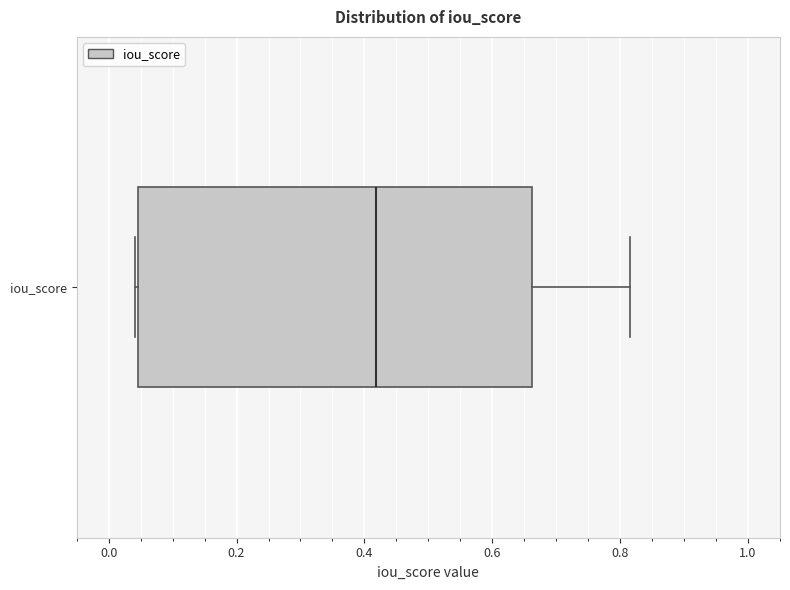

Where is the right edge of the box for iou_score on the x-axis? The values are not printed on the chart, so give them approximately, as read against the axis.

0.66